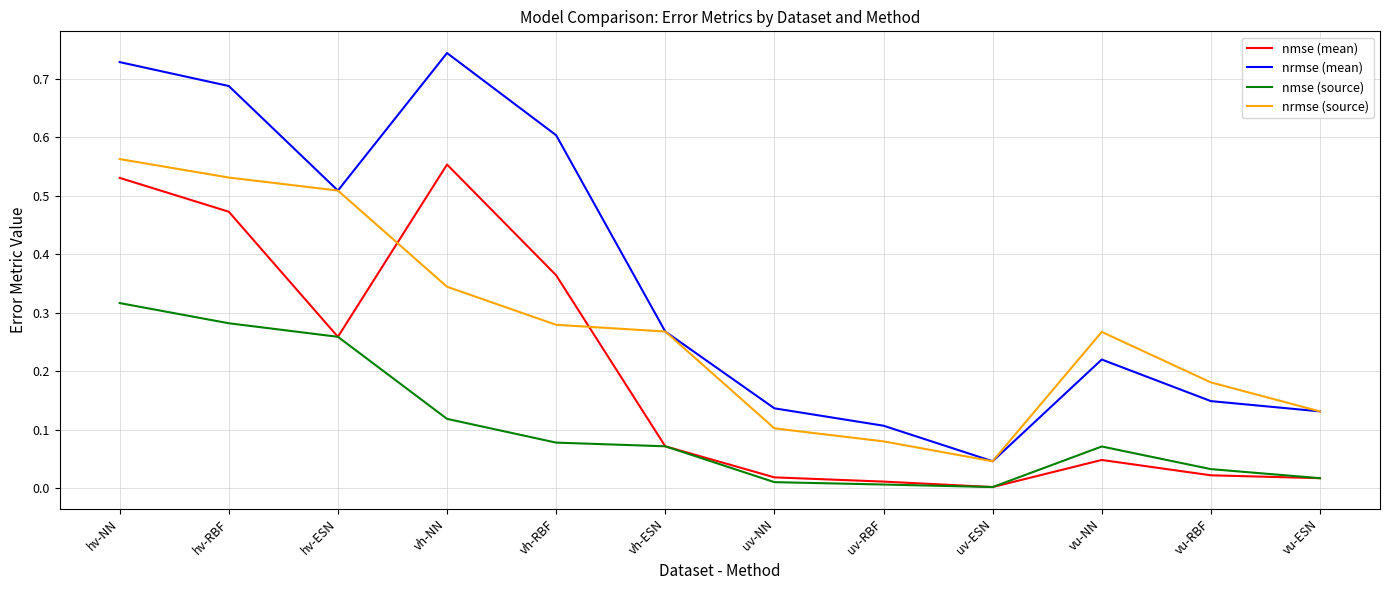

Between uv-NN and vu-RBF, which series saw the biggest shift?

nrmse (source)